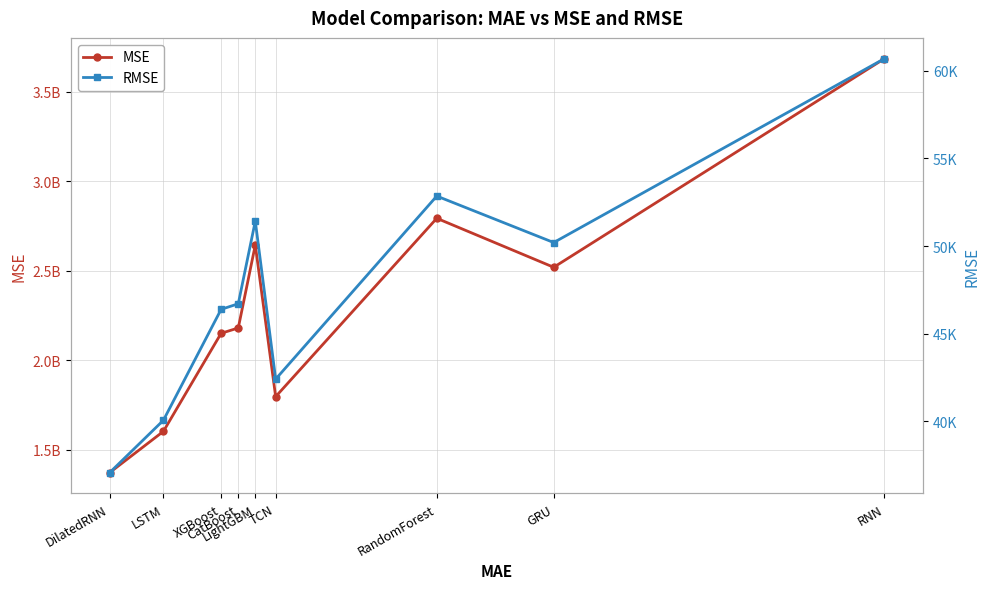

Between LightGBM and RandomForest, which is larger?

RandomForest